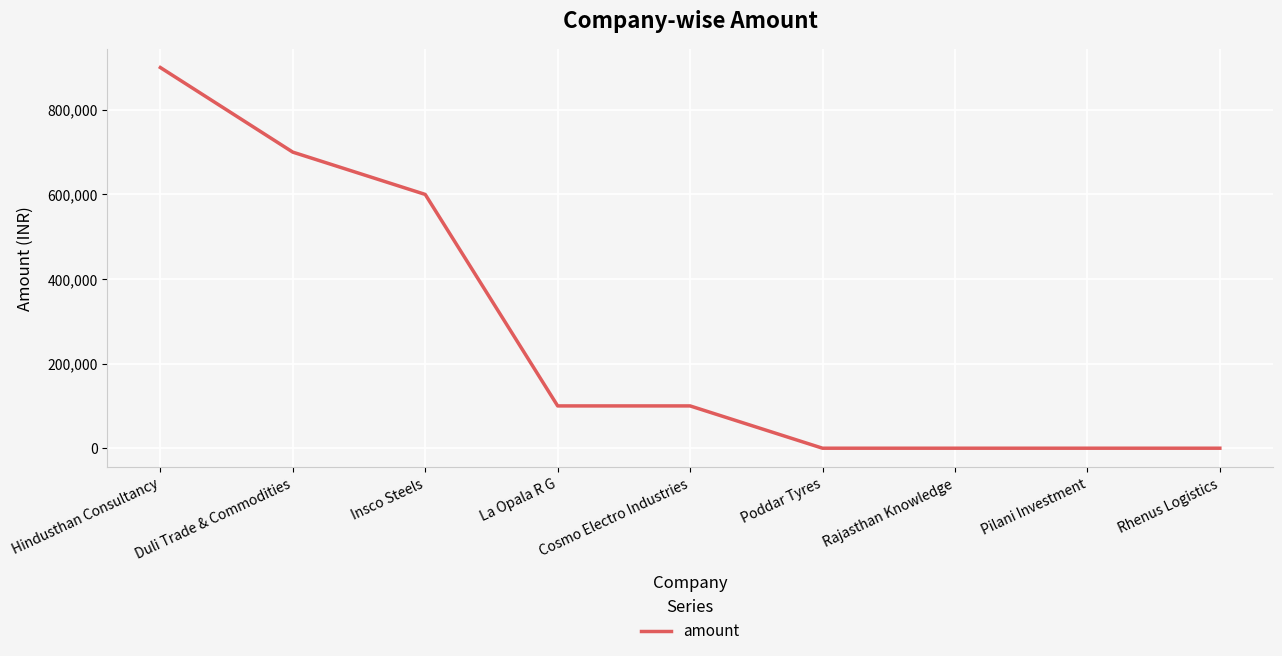

Is it true that the value at Rhenus Logistics is 0?

True